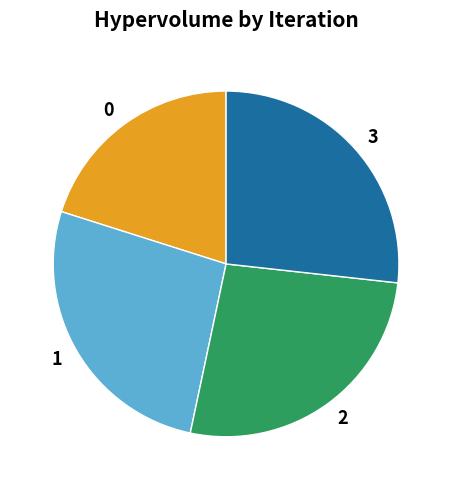

What is the ratio of the value at 1 to the value at 2?

1.0